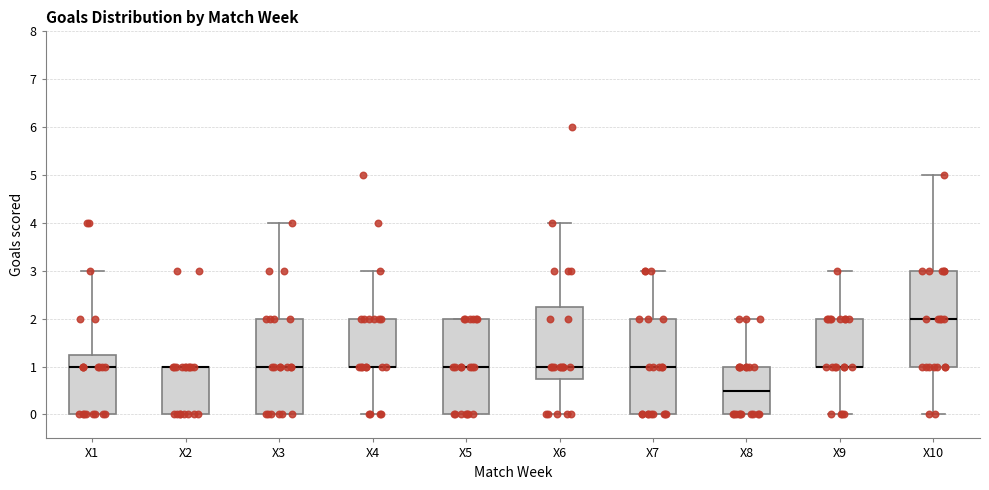

Reading left to right, transcribe this box plot: for each box, give where its median line is, the range the box spans, and where its two whiskers end, as read against the y-axis. The values are not printed on the chart, so give them approximately, as read against the axis.

X1: median 1.0, box 0.0 to 1.3, whiskers 0.0 to 3.0
X2: median 1.0 (drawn on the box's upper edge), box 0.0 to 1.0, whiskers 0.0 to 1.0
X3: median 1.0, box 0.0 to 2.0, whiskers 0.0 to 4.0
X4: median 1.0 (drawn on the box's lower edge), box 1.0 to 2.0, whiskers 0.0 to 3.0
X5: median 1.0, box 0.0 to 2.0, whiskers 0.0 to 2.0
X6: median 1.0, box 0.8 to 2.3, whiskers 0.0 to 4.0
X7: median 1.0, box 0.0 to 2.0, whiskers 0.0 to 3.0
X8: median 0.5, box 0.0 to 1.0, whiskers 0.0 to 2.0
X9: median 1.0 (drawn on the box's lower edge), box 1.0 to 2.0, whiskers 0.0 to 3.0
X10: median 2.0, box 1.0 to 3.0, whiskers 0.0 to 5.0